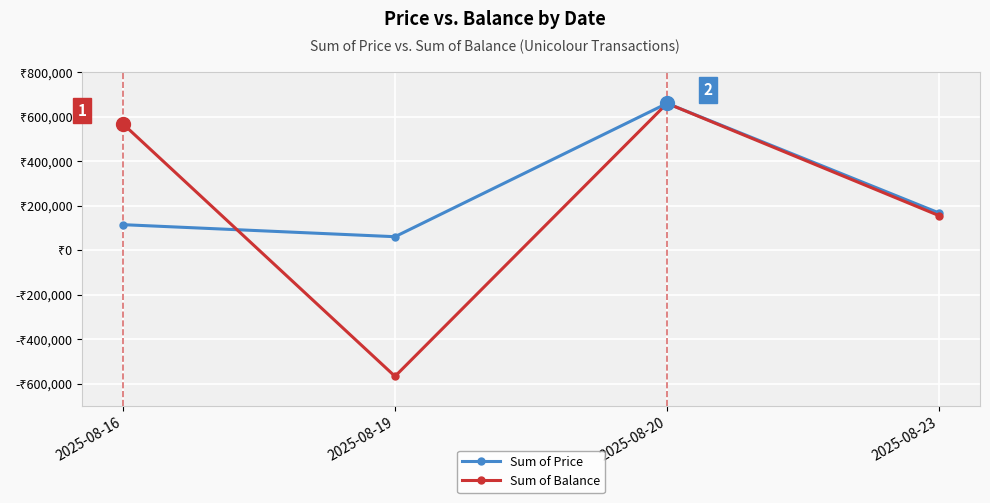

What are all the series names shown in the legend?

Sum of Price, Sum of Balance